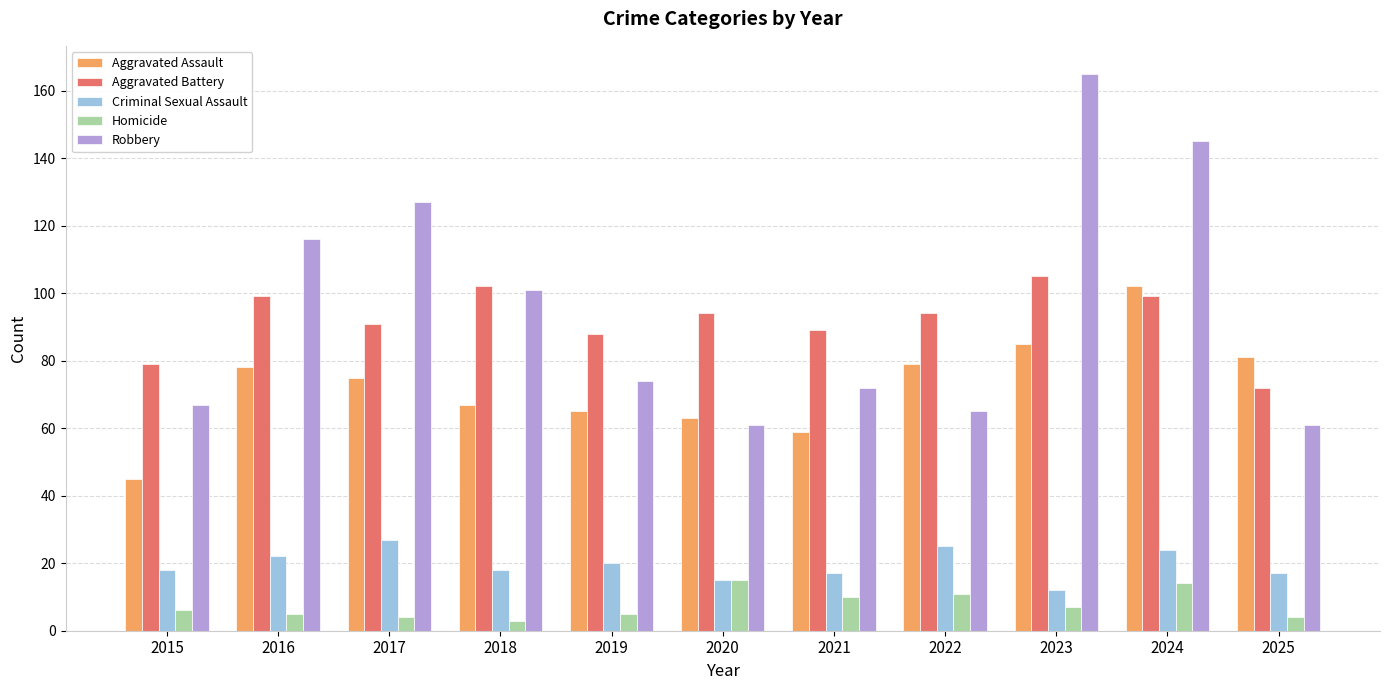

Which series changed the most between 2015 and 2023?

Robbery